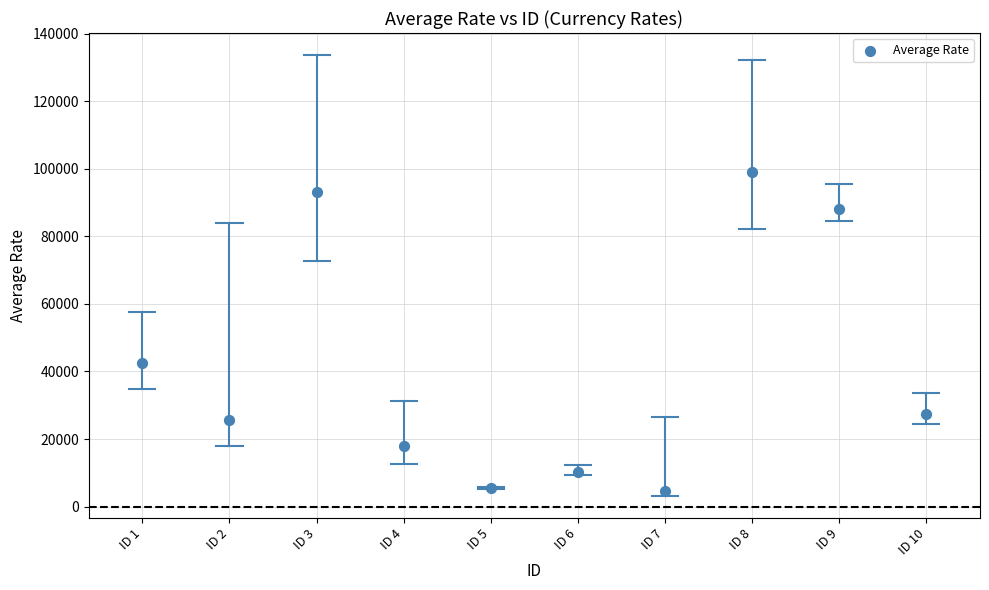

What is the range of X values (max minus min)?

9